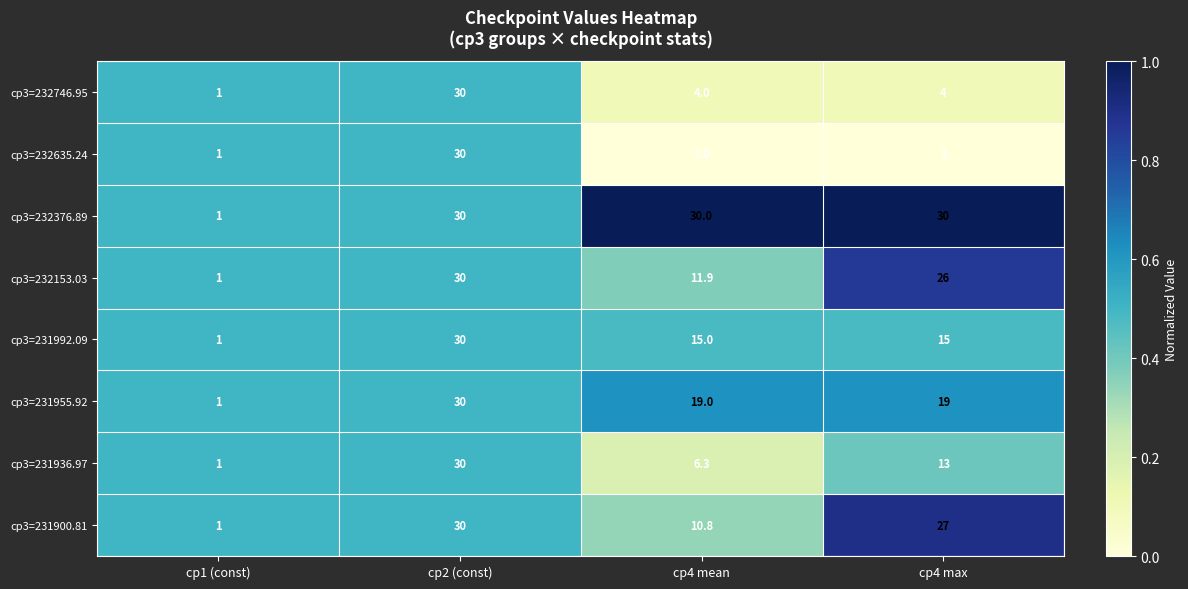

The cp3=231955.92 series shows 19.0 at cp4 max. True or false?

True